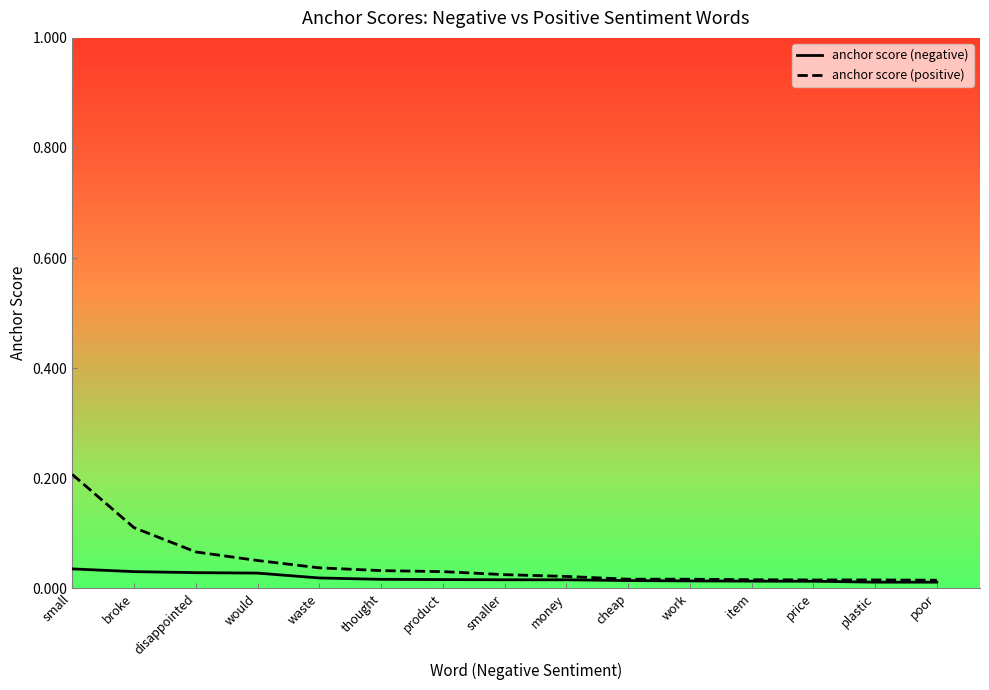

Rank the series by their maximum value, from highest to lowest.

anchor score (positive), anchor score (negative)